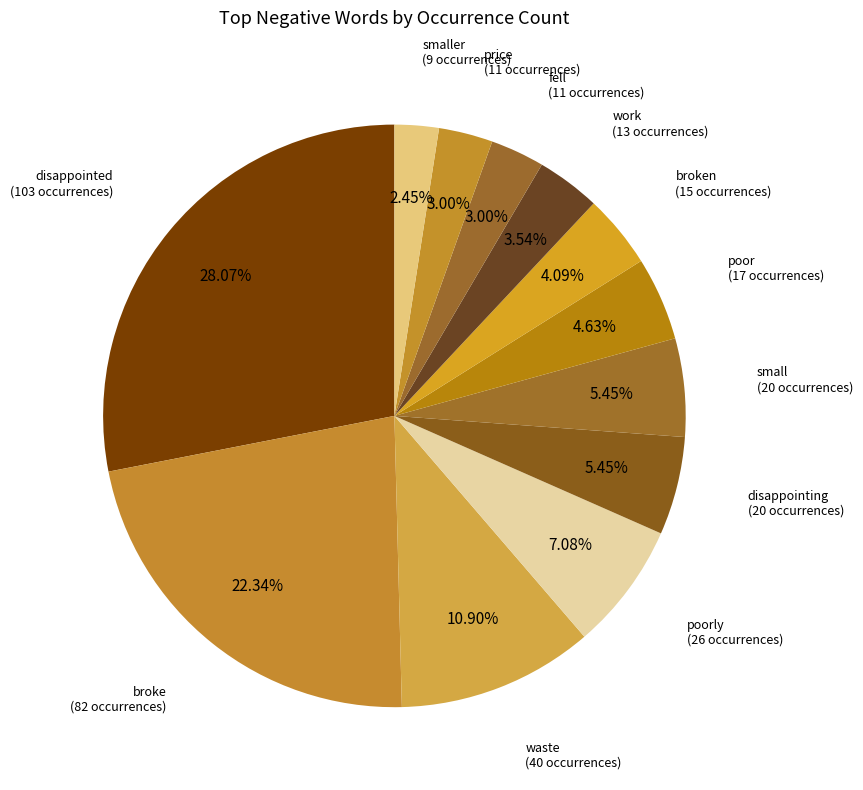

Which category has the biggest portion of the pie?

disappointed